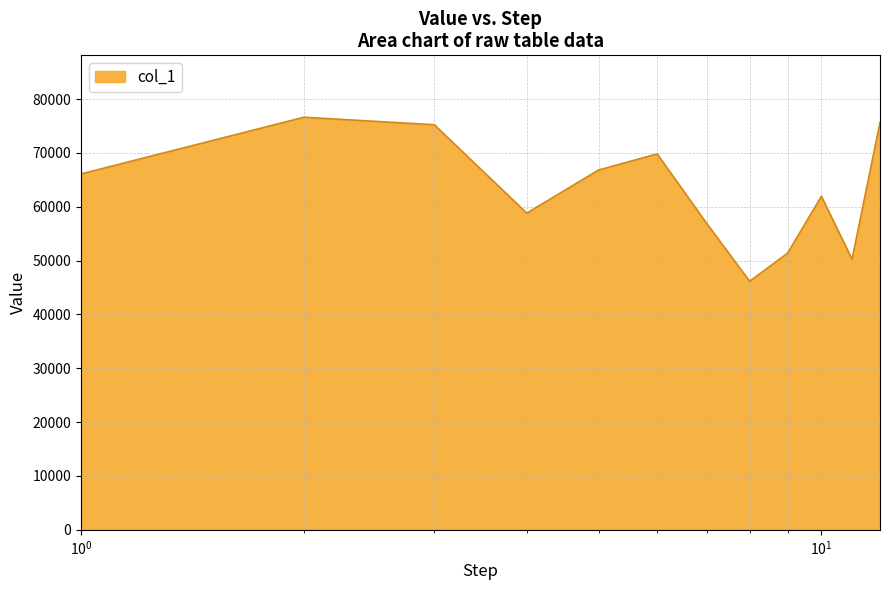

What is the sum of all values?

755606.3